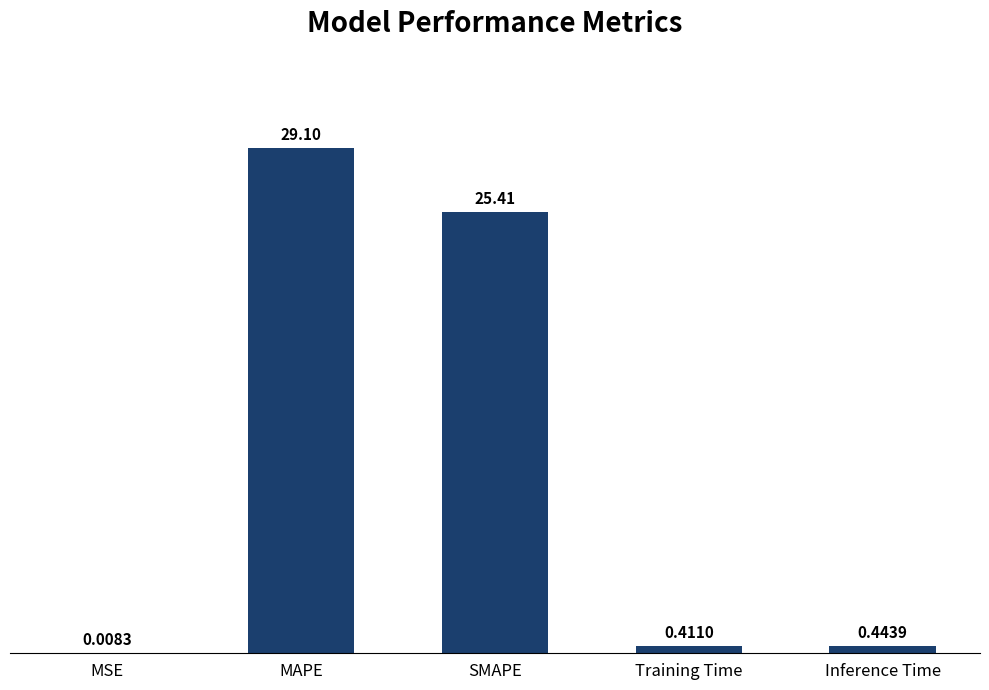

Between MAPE and Inference Time, which is larger?

MAPE